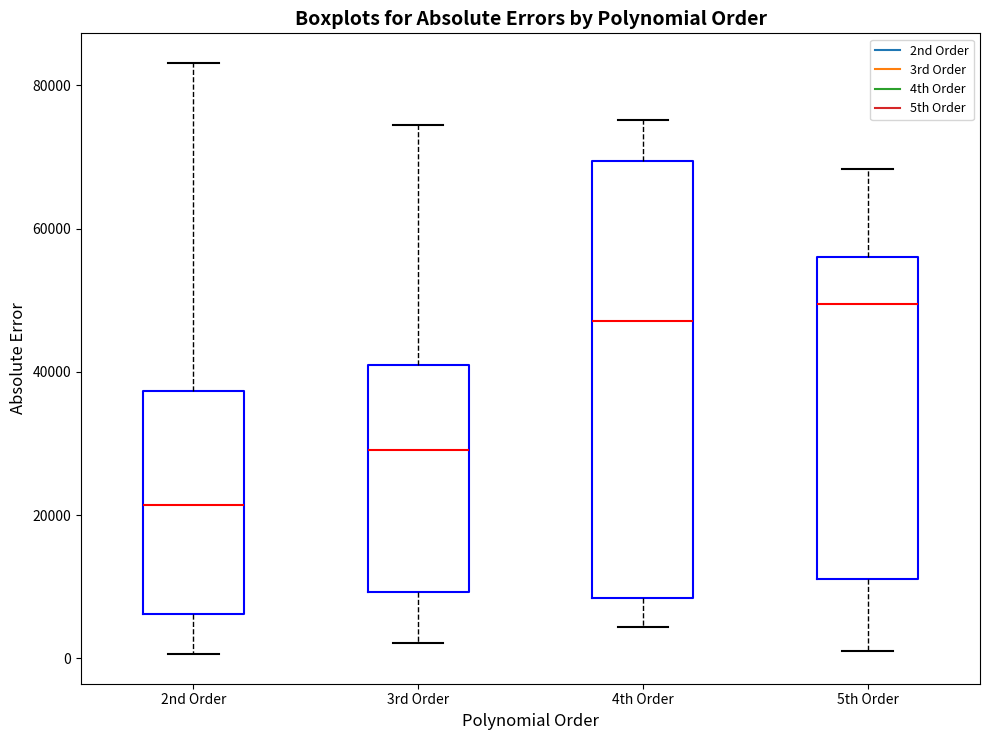

Reading left to right, read every box against the y-axis: the position of its median line, the range the box covers, and the ends of its whiskers. The values are not printed on the chart, so give them approximately, as read against the axis.

2nd Order: median 22000, box 6000 to 38000, whiskers 0 to 84000
3rd Order: median 30000, box 10000 to 40000, whiskers 2000 to 74000
4th Order: median 48000, box 8000 to 70000, whiskers 4000 to 76000
5th Order: median 50000, box 12000 to 56000, whiskers 2000 to 68000